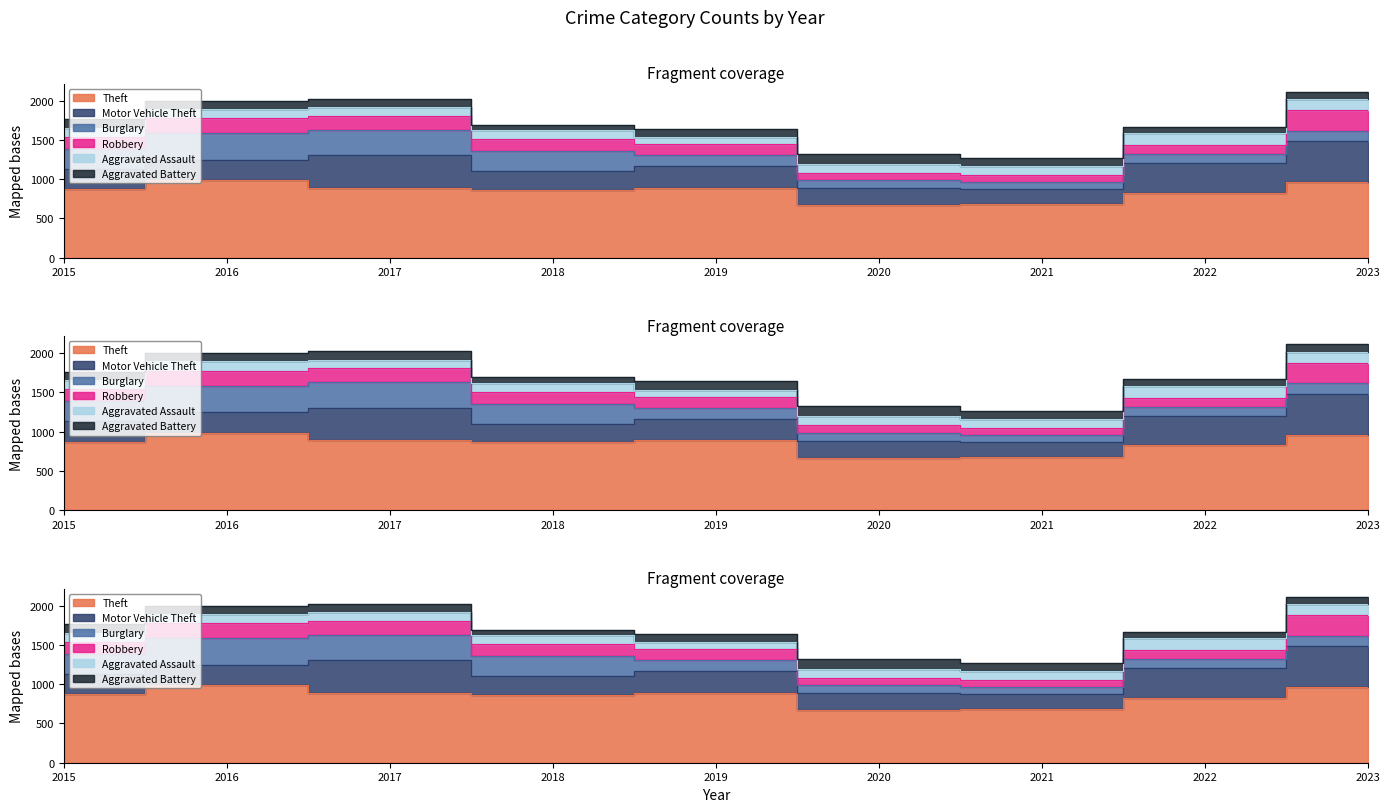

What is the total value across all series at 2021?

1267